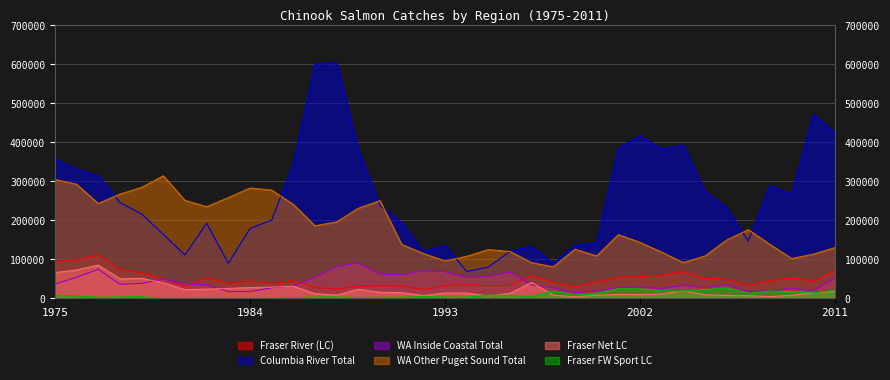

Between 1983 and 1992, which series saw the biggest shift?

WA Other Puget Sound Total